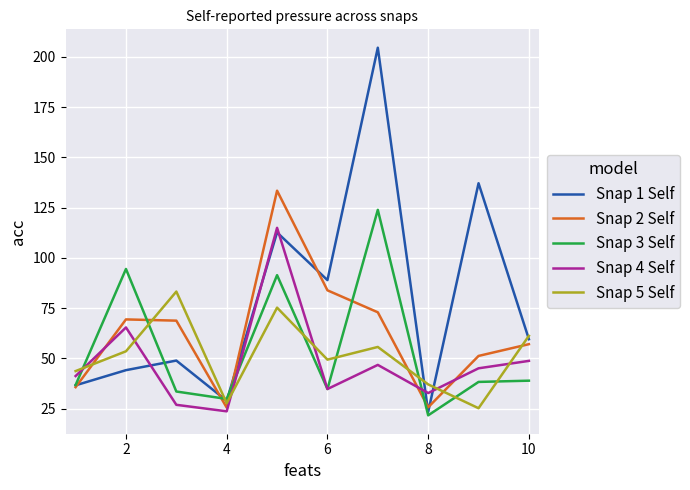

Which series has the largest total across all categories?

Snap 1 Self